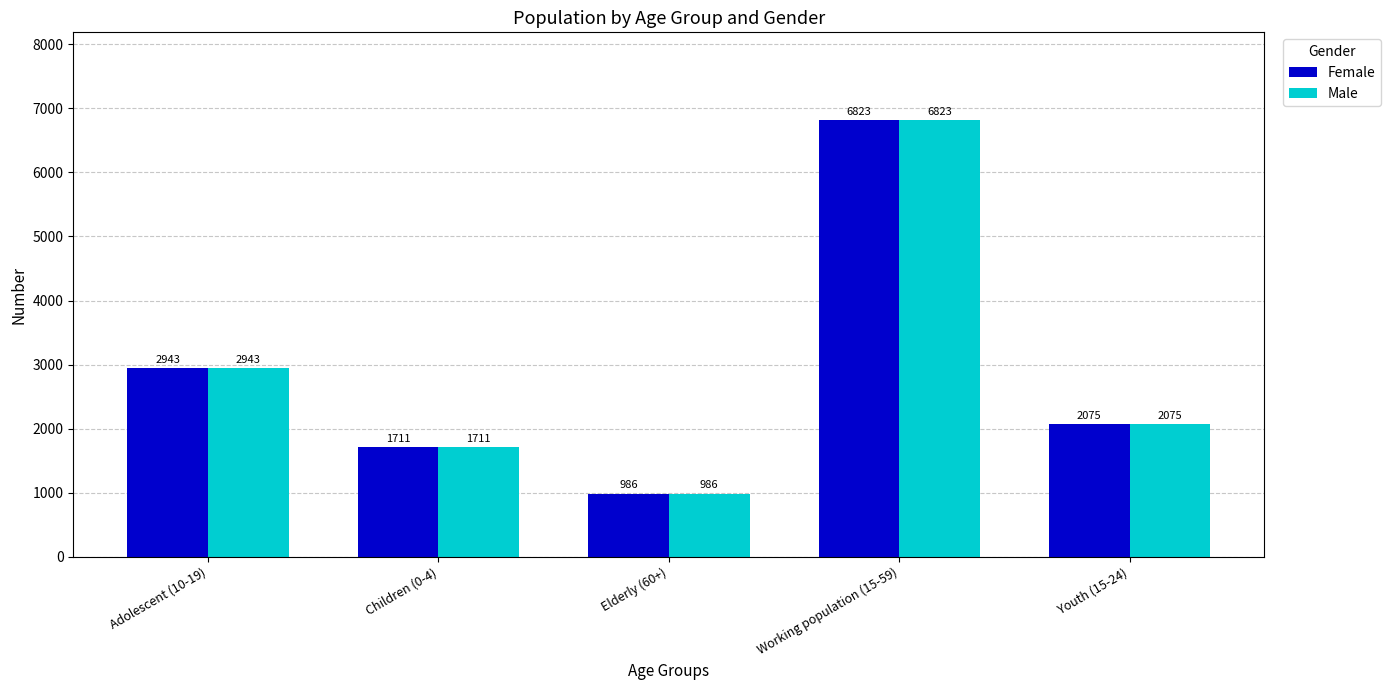

How many data points does each series have?

5